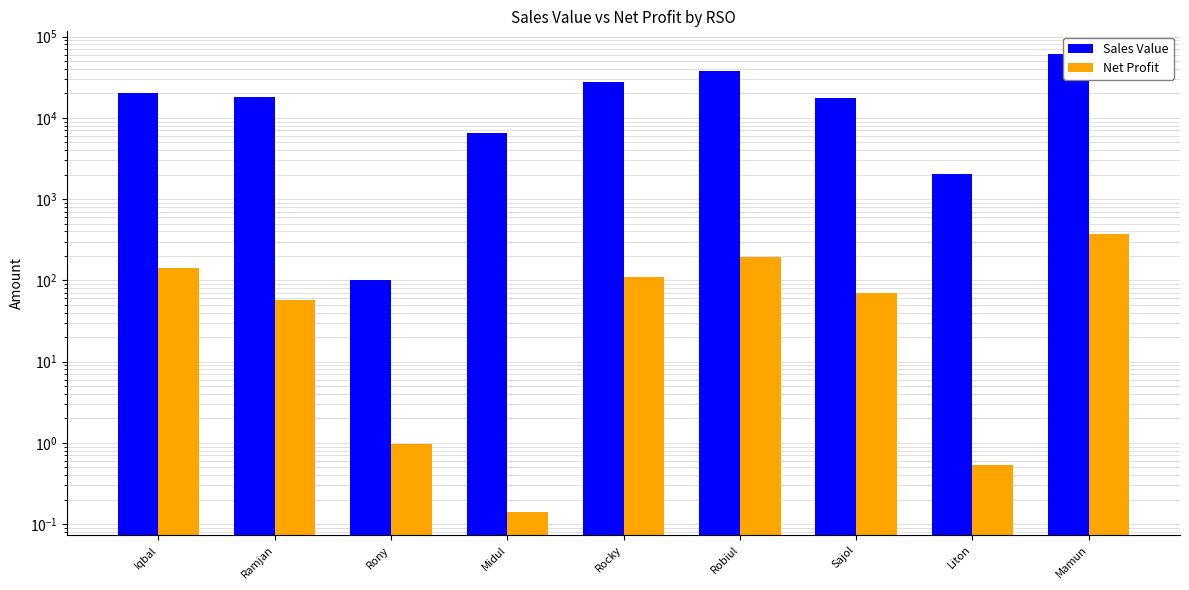

What is the sum of all Sales Value values?

190210.0